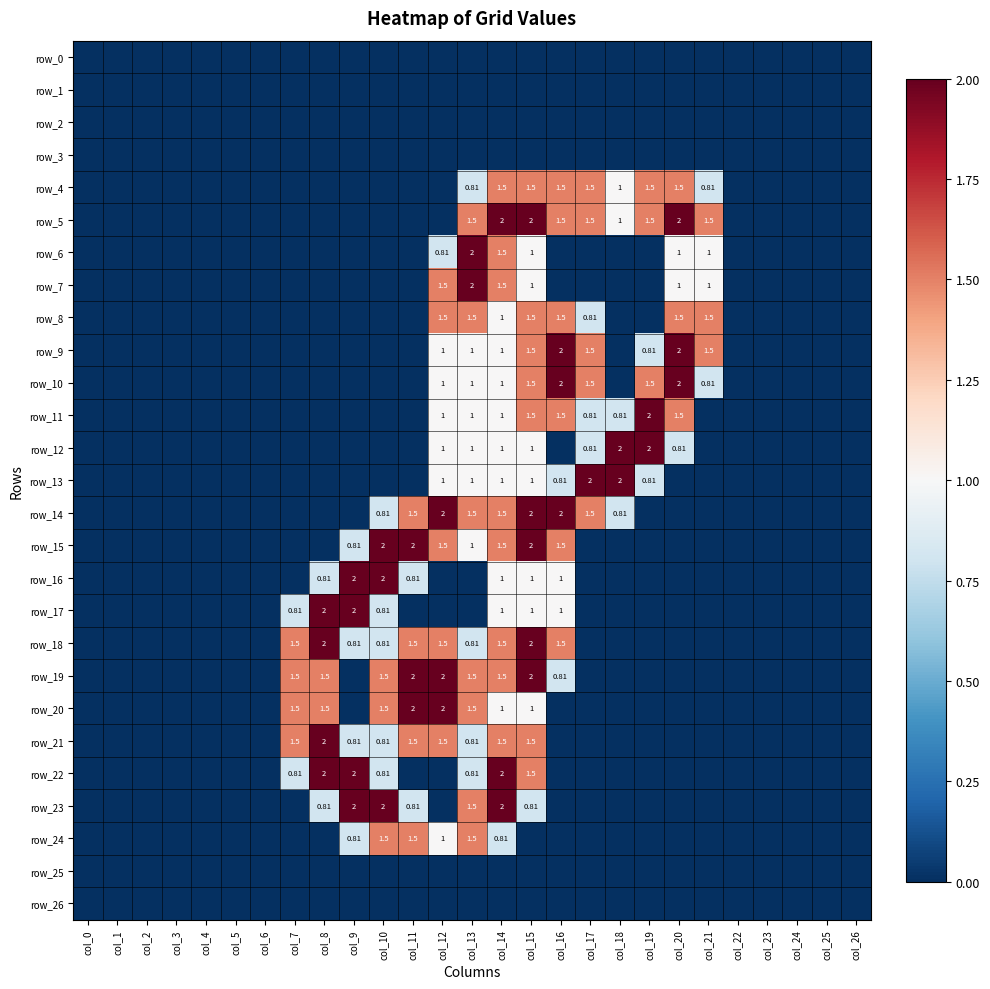

Is the value of row_20 at col_3 greater than the value of row_26 at col_18?

No